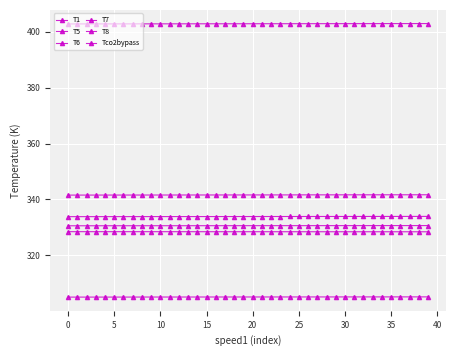

Count the number of categories in the chart.

40